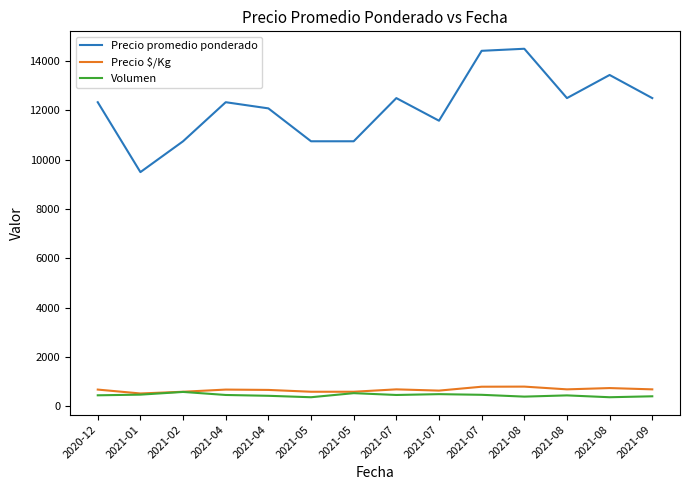

Which series has the largest total across all categories?

Precio promedio ponderado